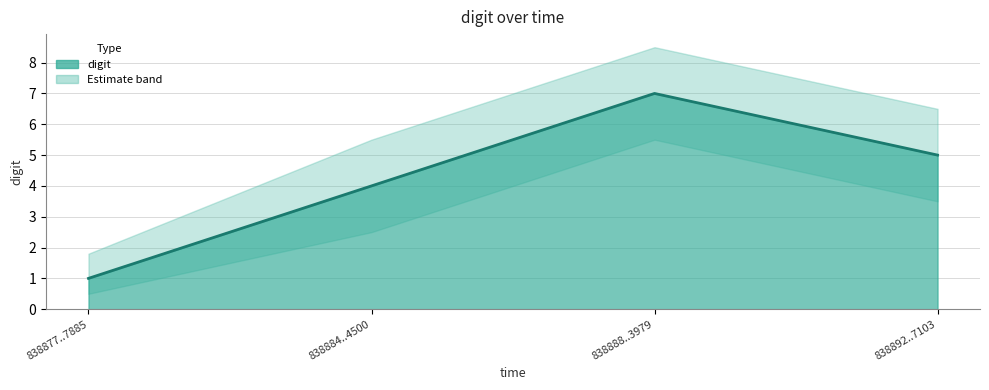

What is the greatest value displayed?

7